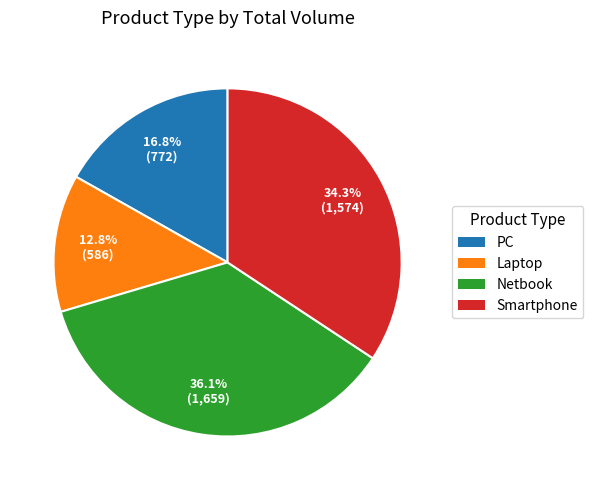

To the nearest percent, what is the combined percentage of Netbook and Laptop?

49%